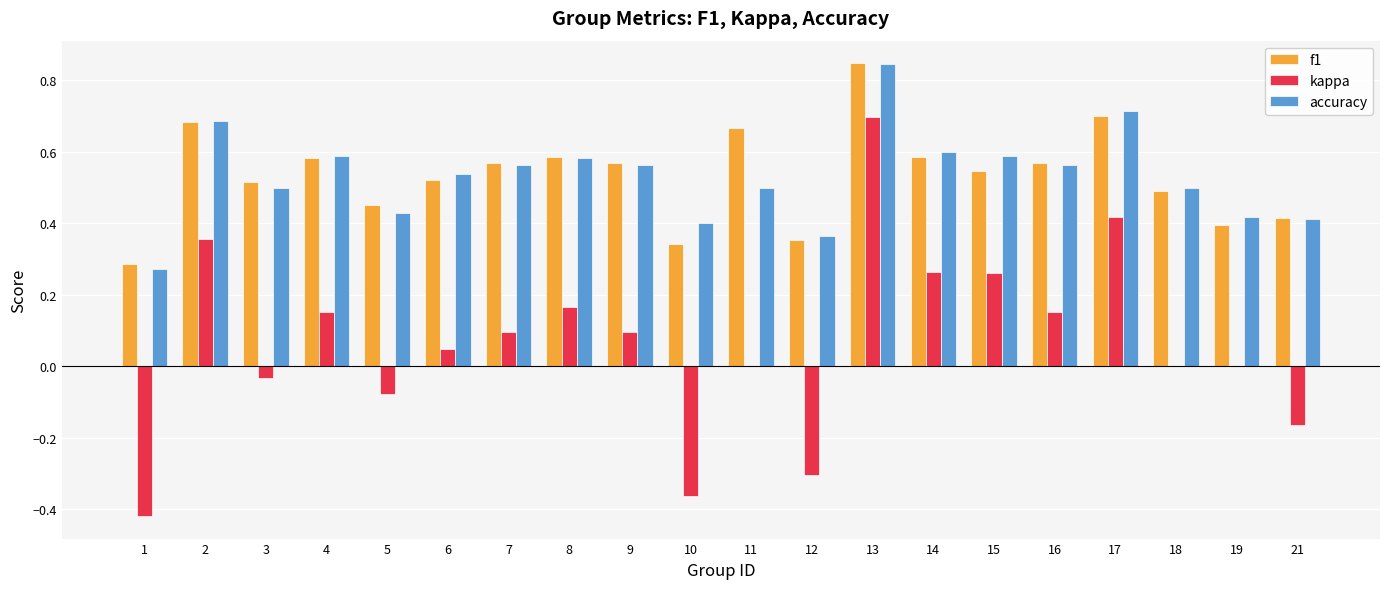

At which category is the sum across all series the highest?

13